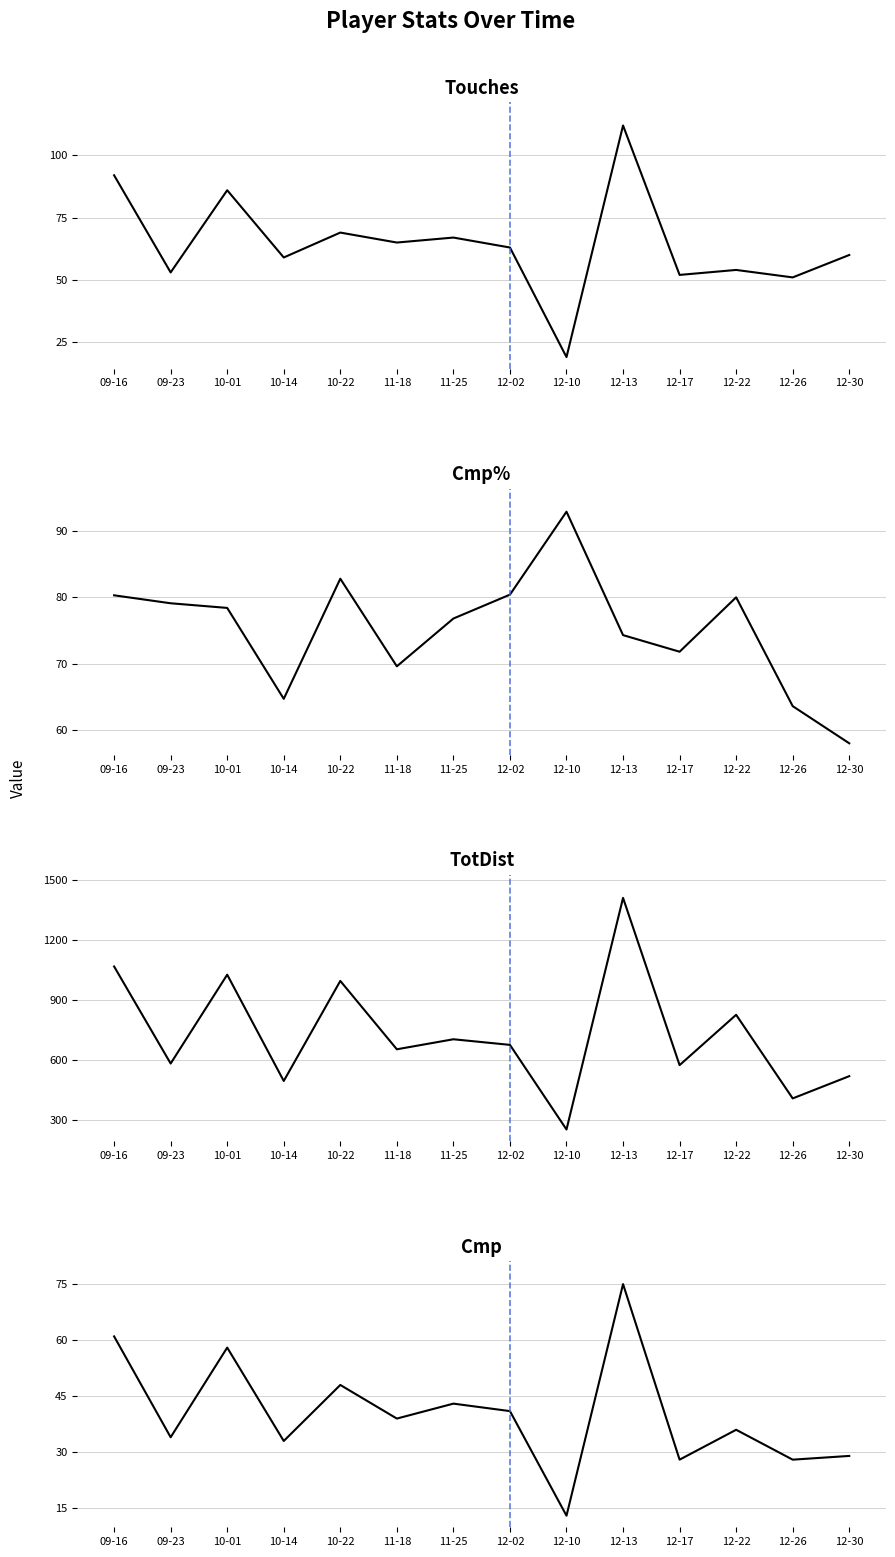

At which label is Cmp closest to 44?

11-25